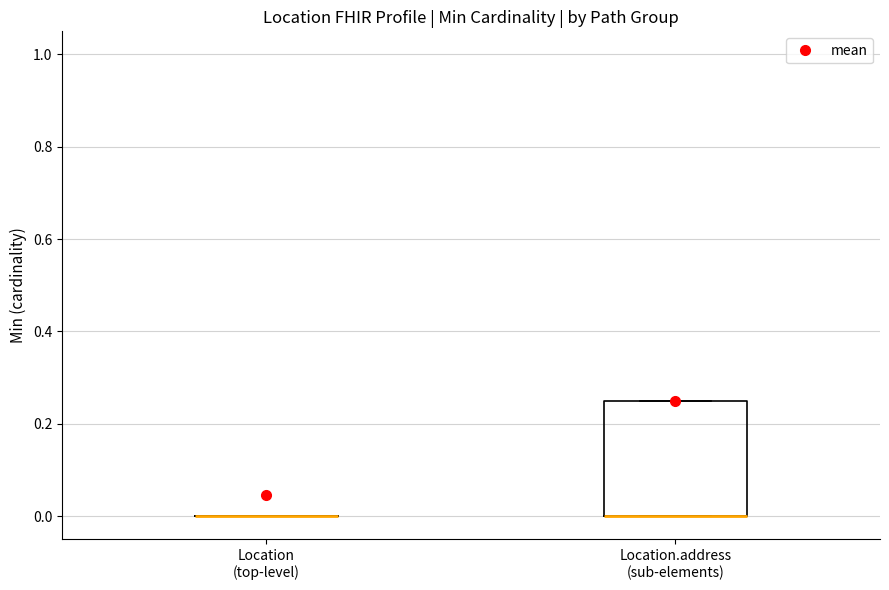

Reading left to right, read every box against the y-axis: the position of its median line, the range the box covers, and the ends of its whiskers. The values are not printed on the chart, so give them approximately, as read against the axis.

Location (top-level): box collapsed to a line at 0.00, whiskers 0.00 to 0.00
Location.address (sub-elements): median 0.00 (drawn on the box's lower edge), box 0.00 to 0.26, whiskers 0.00 to 0.26